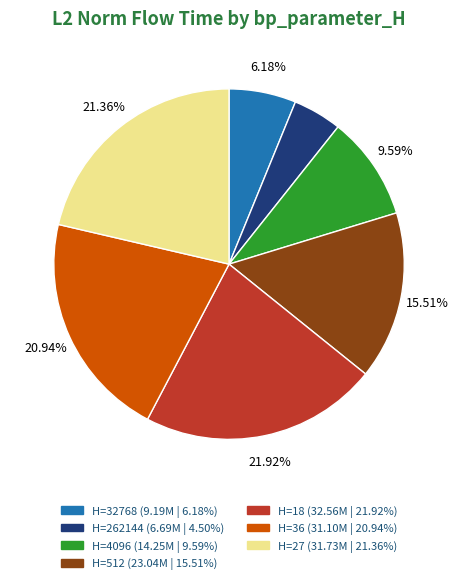

Is there a majority slice in this chart?

No